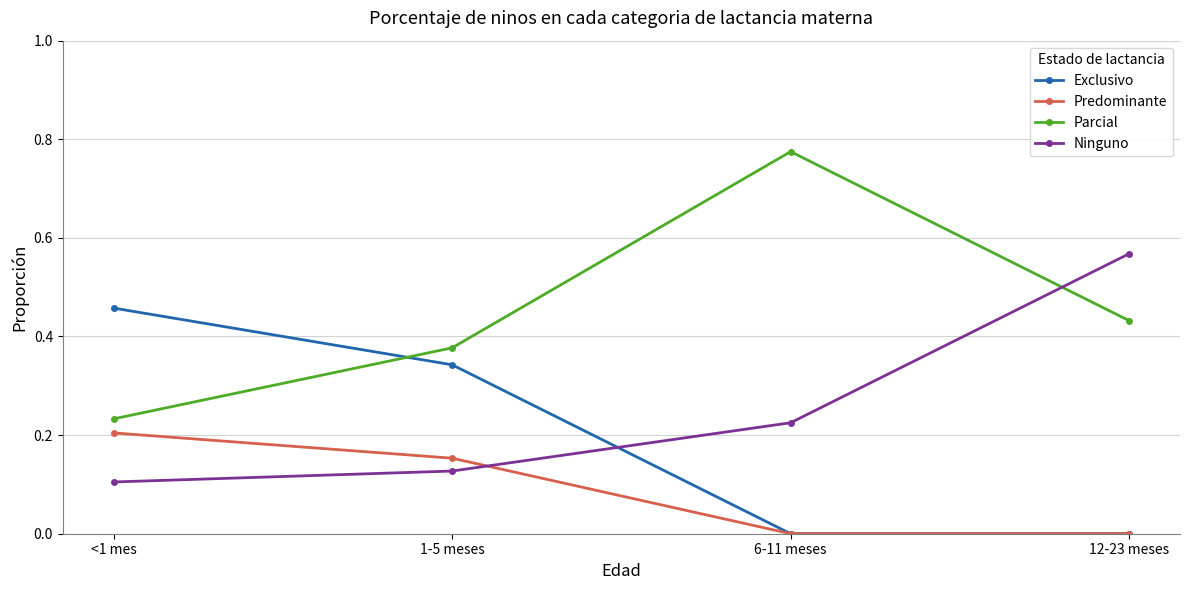

Which series has the largest range (max minus min)?

Parcial